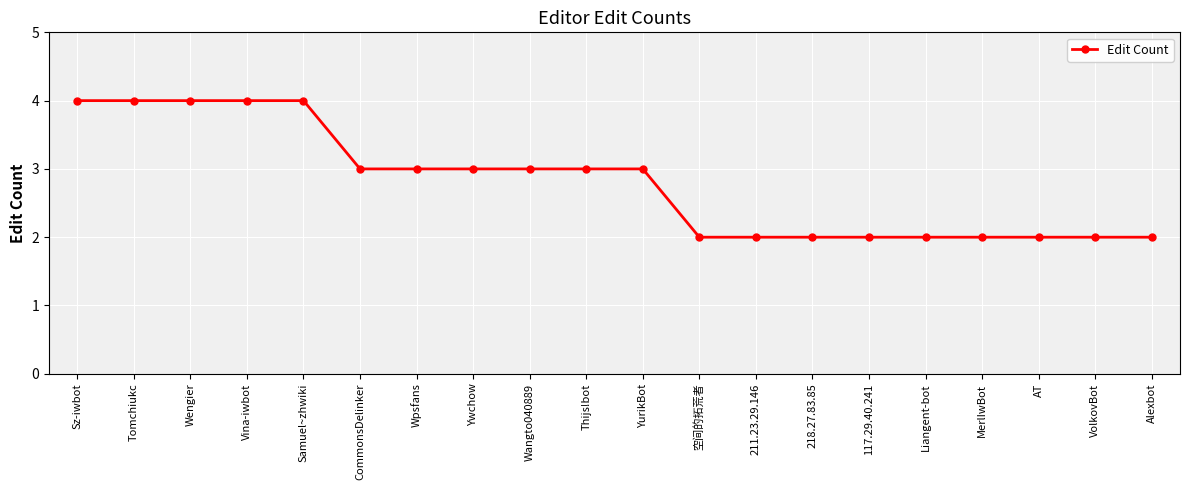

Does the chart display data point markers on the line(s)?

Yes